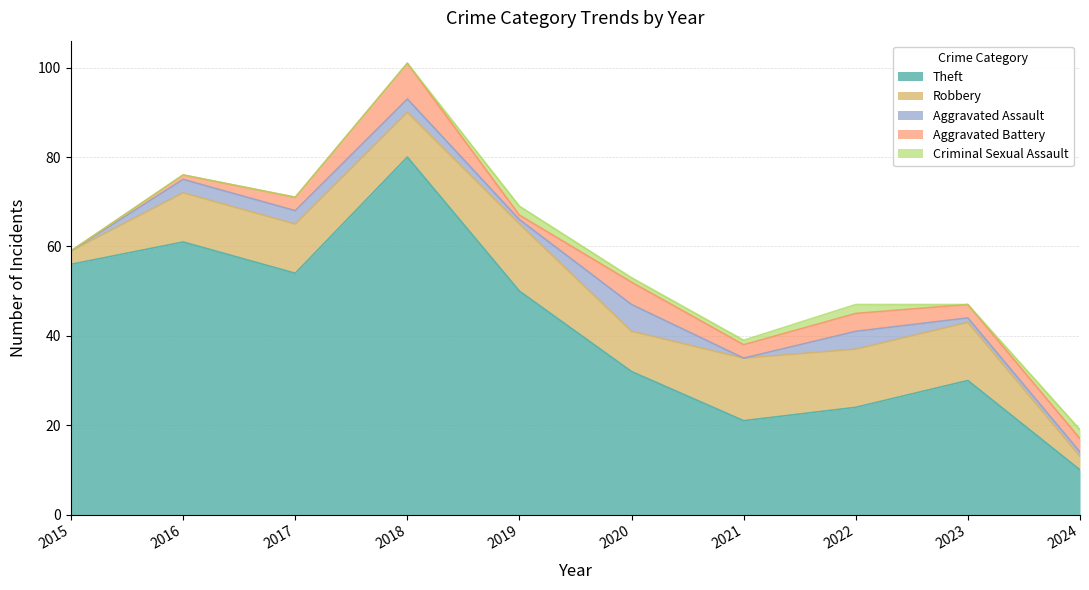

What is the difference between the Aggravated Assault values at 2021 and 2023?

1